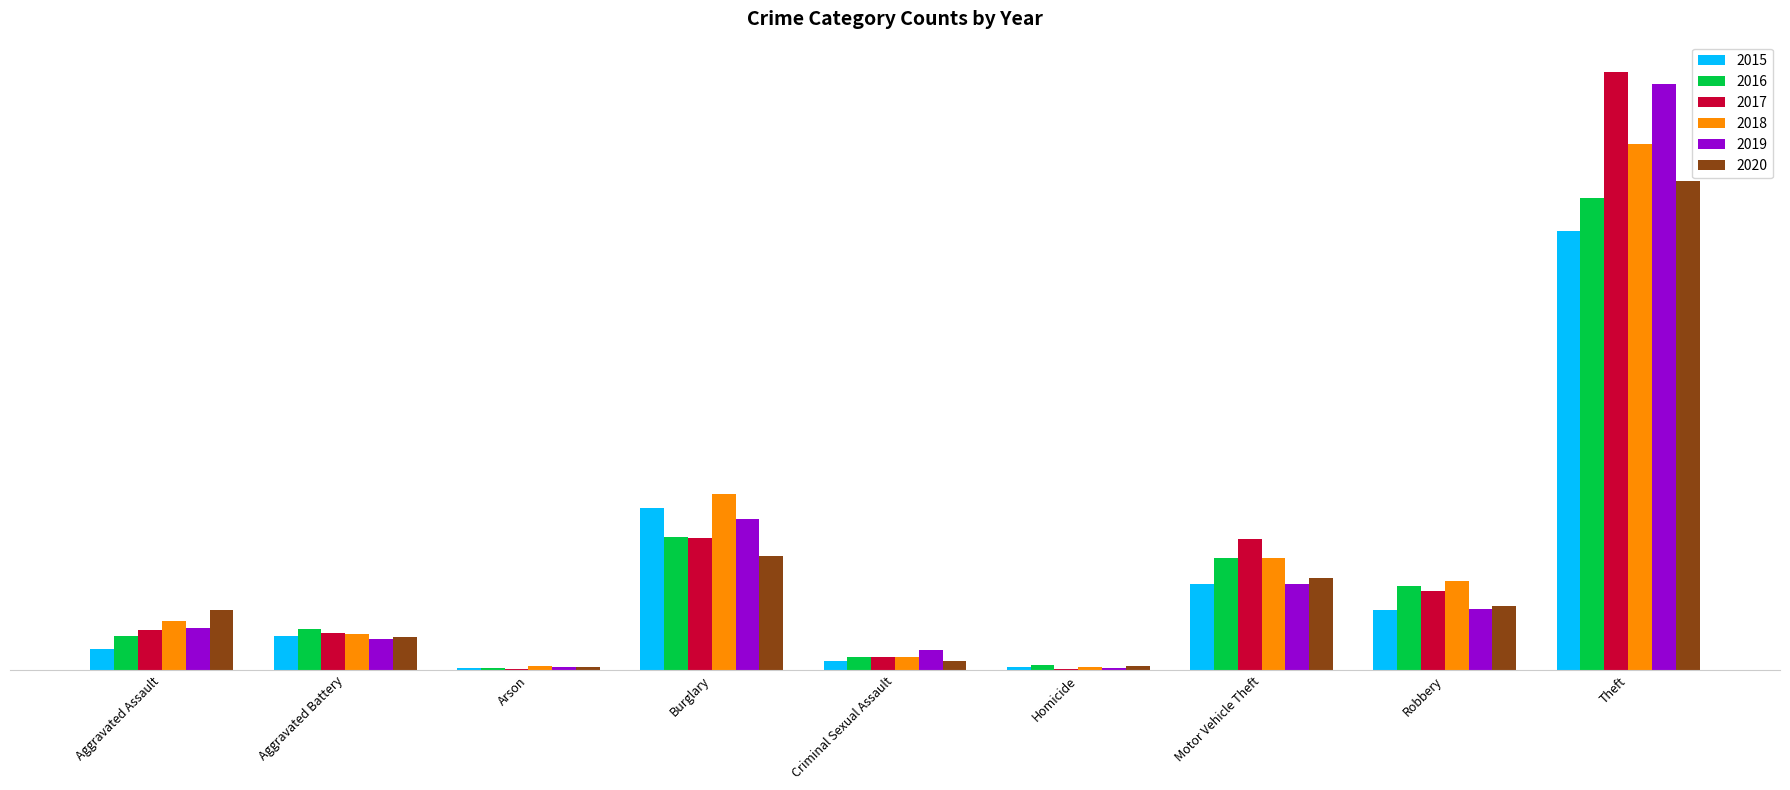

What are all the series names shown in the legend?

2015, 2016, 2017, 2018, 2019, 2020